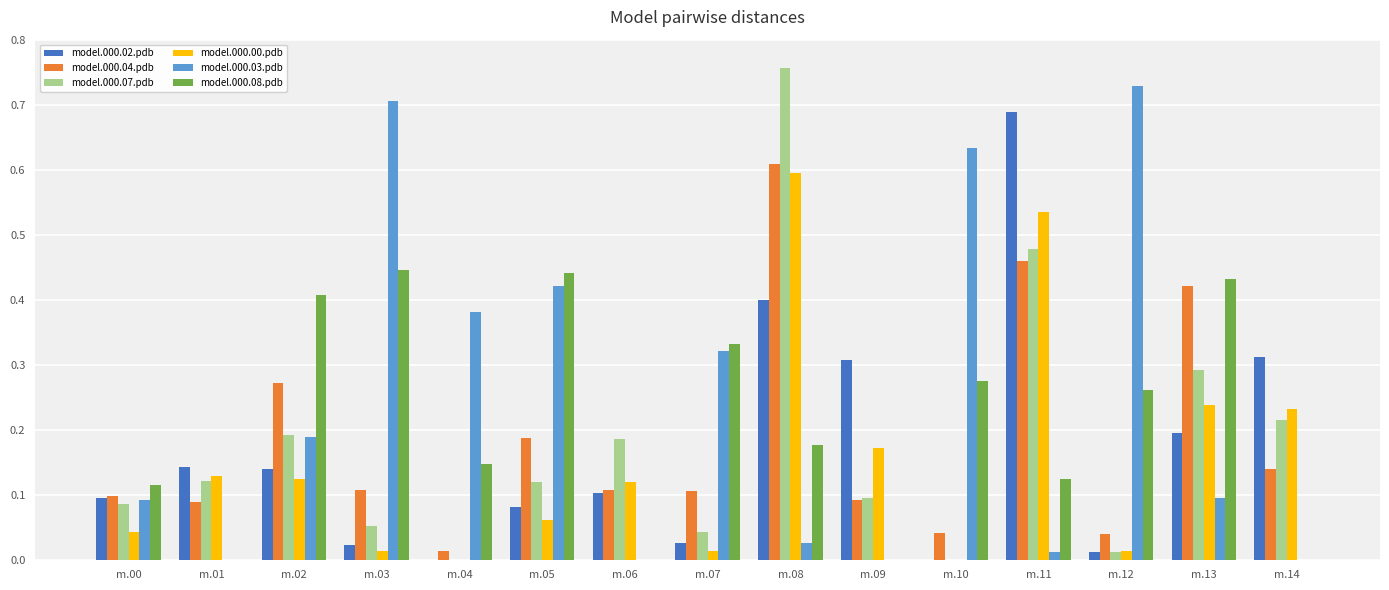

What are all the series names shown in the legend?

model.000.02.pdb, model.000.04.pdb, model.000.07.pdb, model.000.00.pdb, model.000.03.pdb, model.000.08.pdb